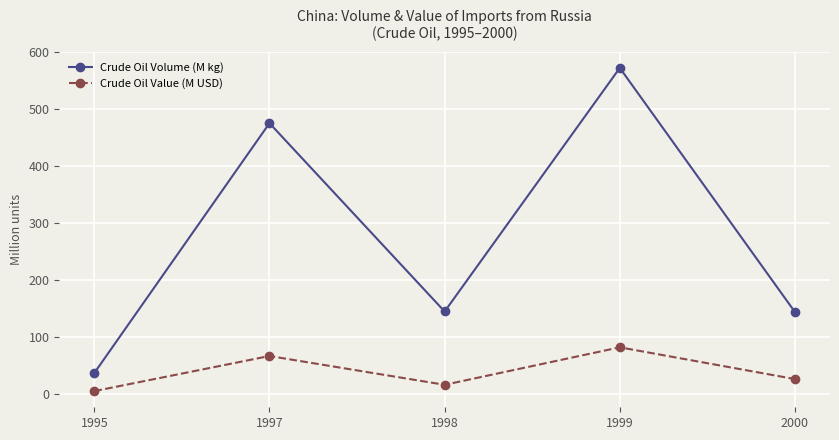

At which label does Crude Oil Value (M USD) first exceed 25?

1997